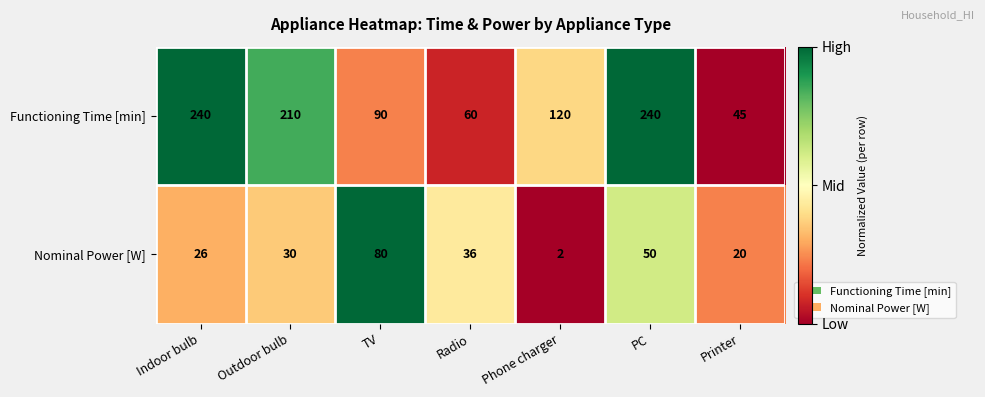

What is the total value across all series at Printer?

65